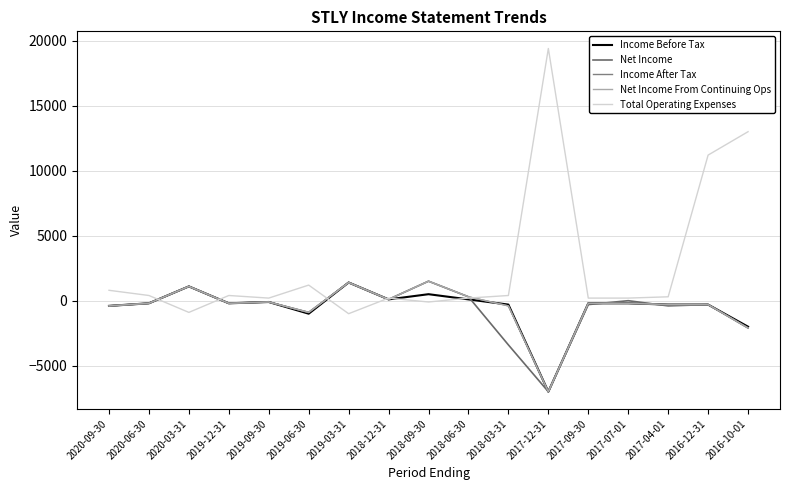

At which label does Total Operating Expenses first exceed 300?

2020-09-30